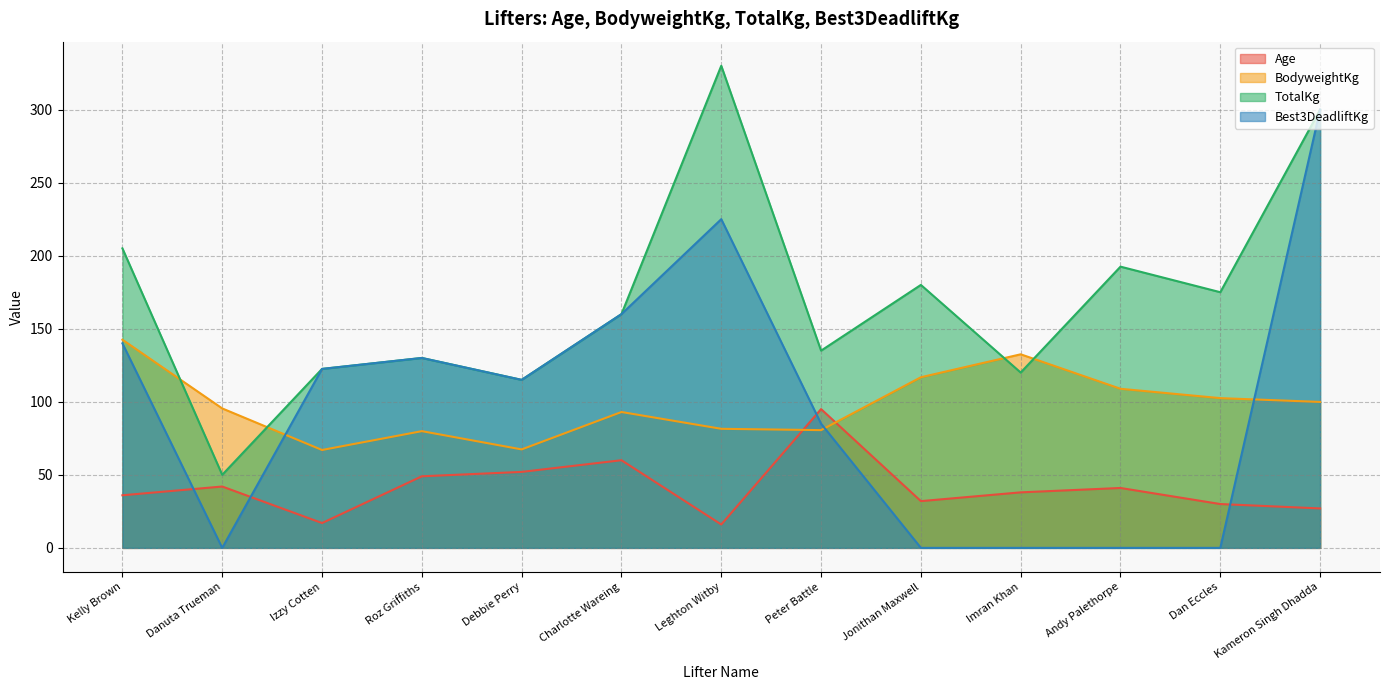

How many series are shown in this chart?

4